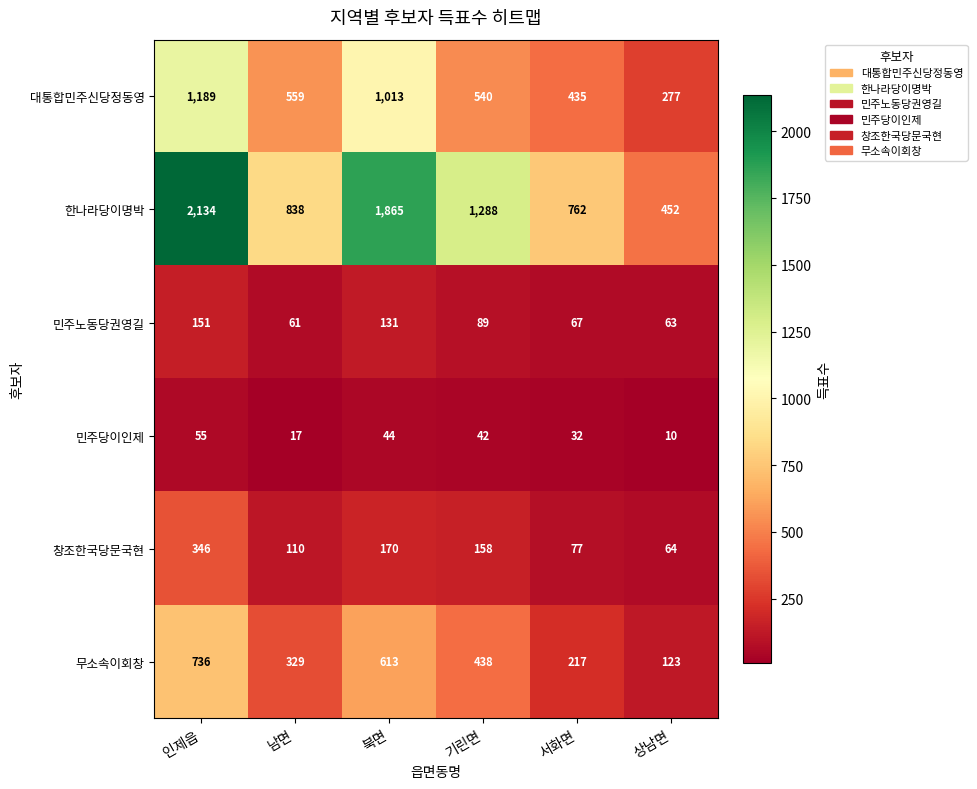

What is the difference between the second highest and second lowest values in the 무소속이회창 series?

396